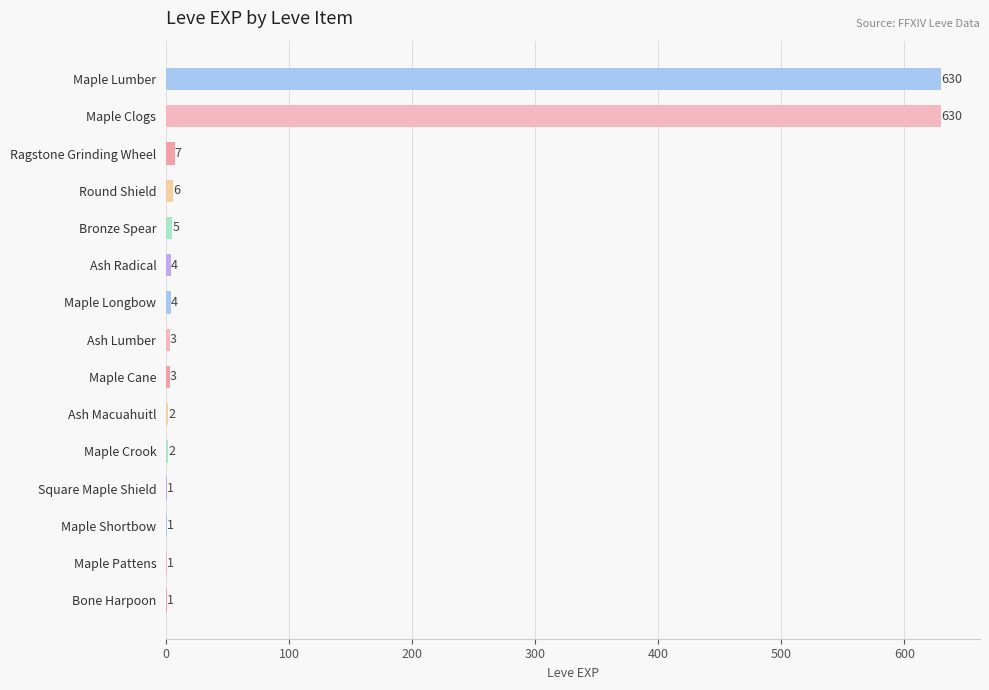

Is it true that the value at Maple Shortbow is 1?

True